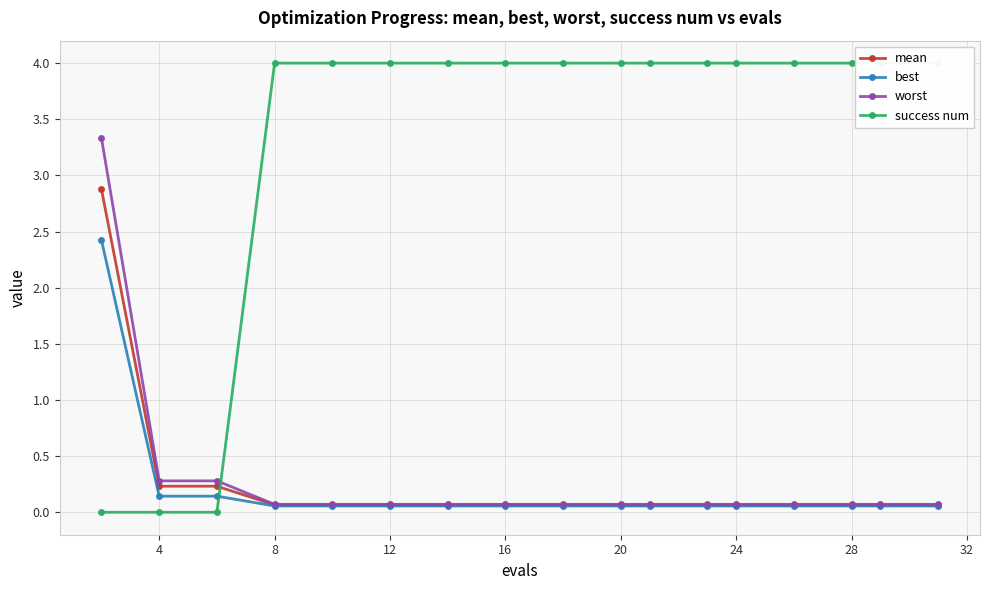

True or false: best and worst cross at least once.

False